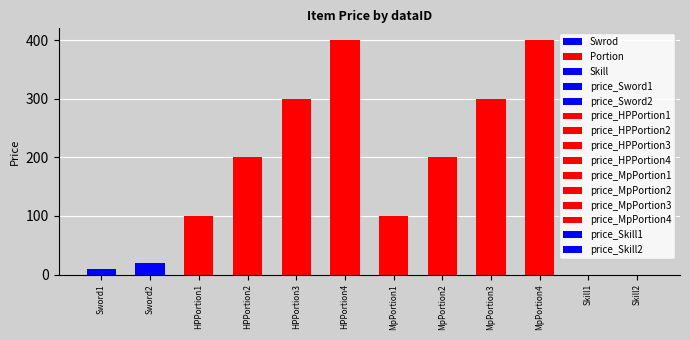

What is the sum of all values?

2030